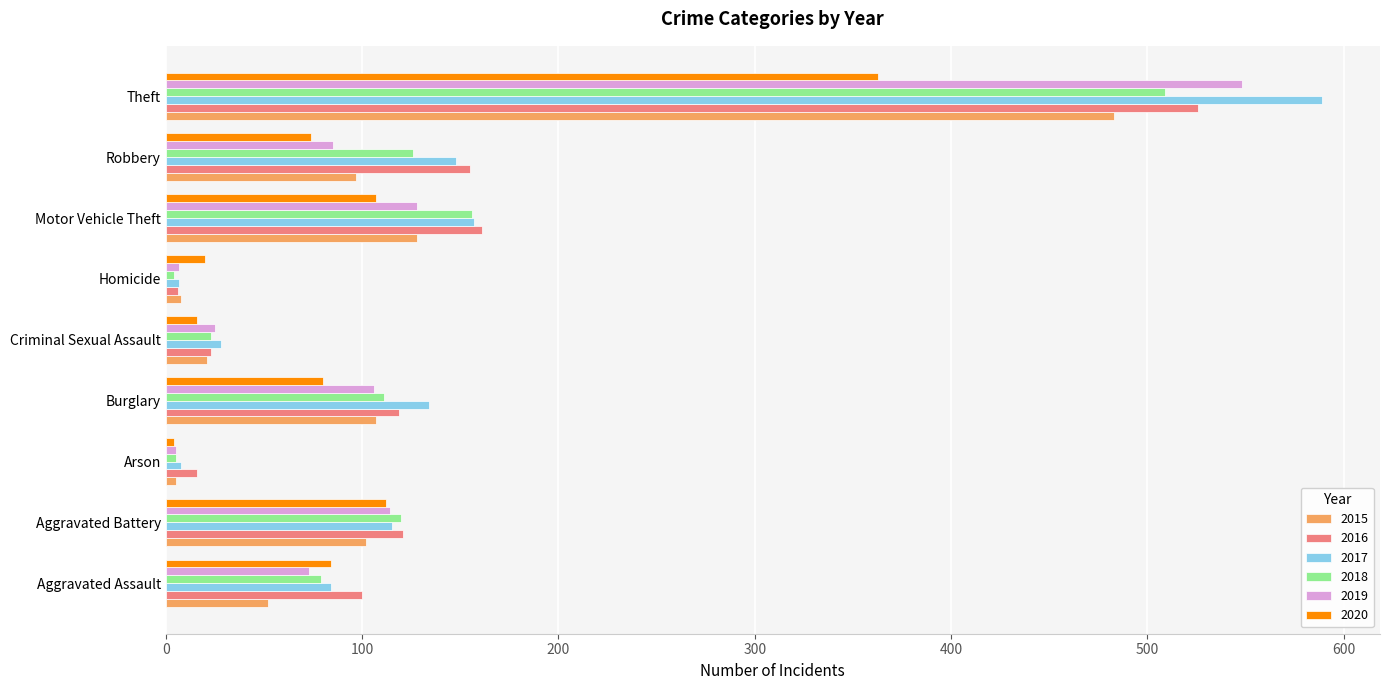

What is the maximum value for 2019?

548